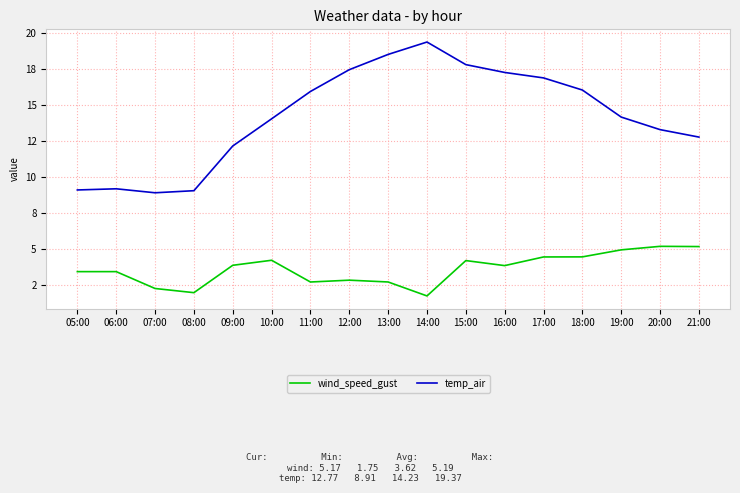

Does the chart have visible grid lines?

Yes